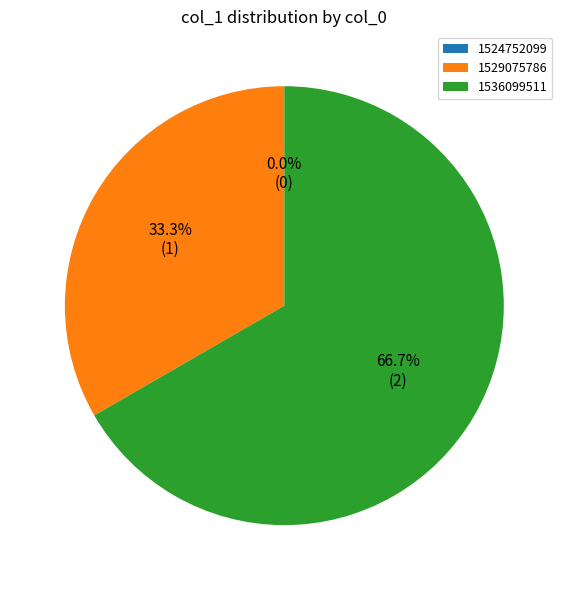

Does any single category account for the majority?

Yes